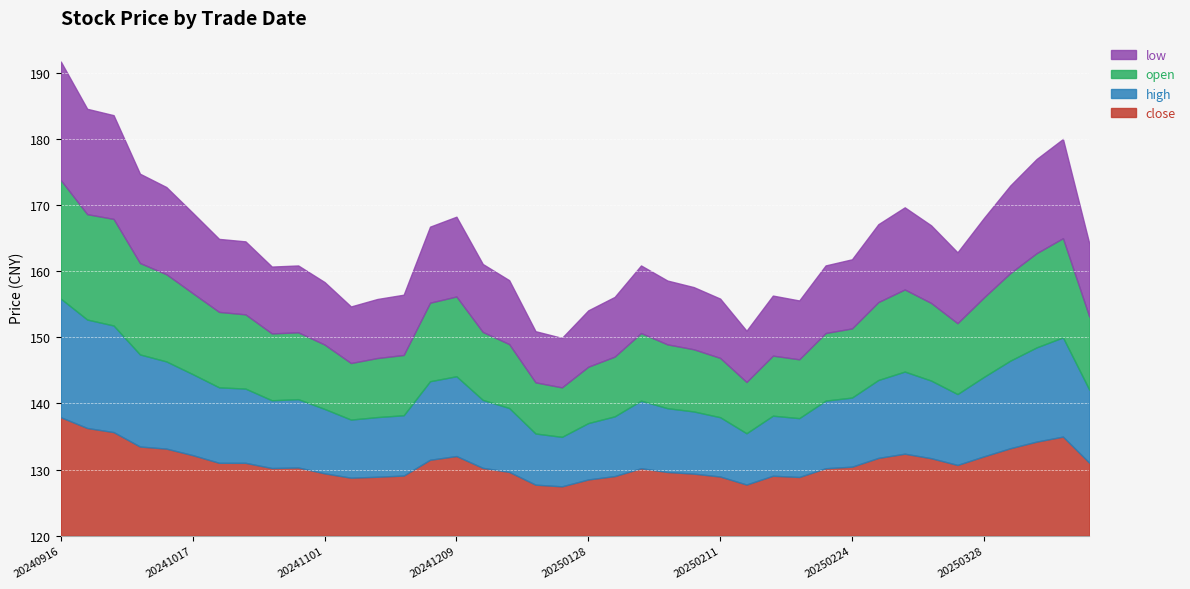

True or false: high and close cross at least once.

False